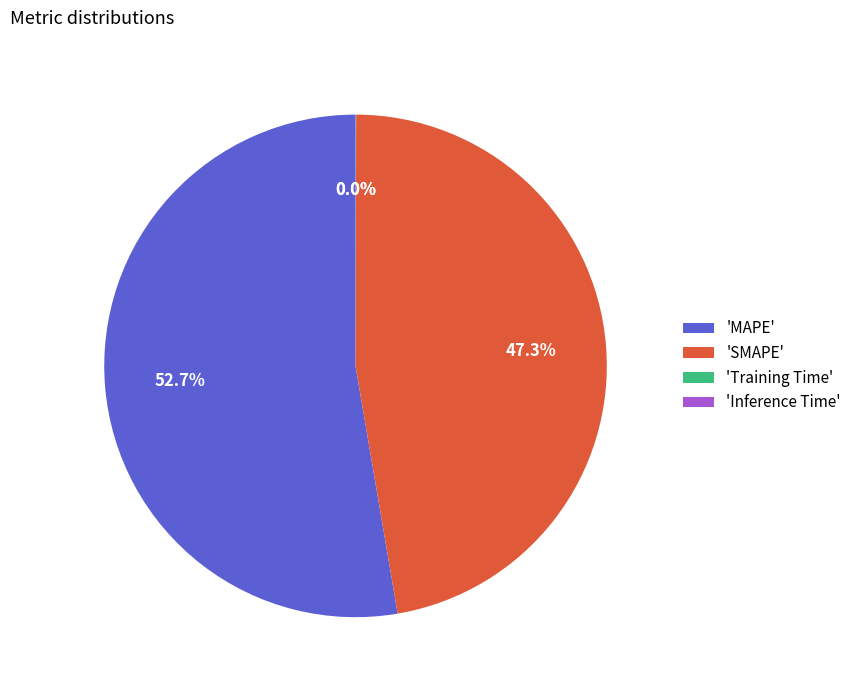

Approximately how many times larger is the value at 'MAPE' compared to 'SMAPE'?

1.1